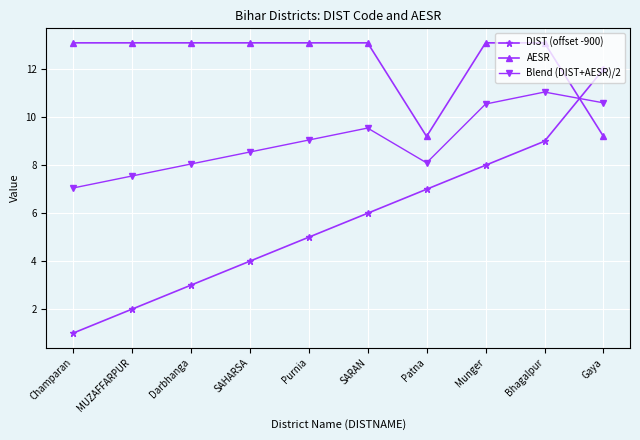

What is the spread (max minus min) of values at Champaran?

12.1